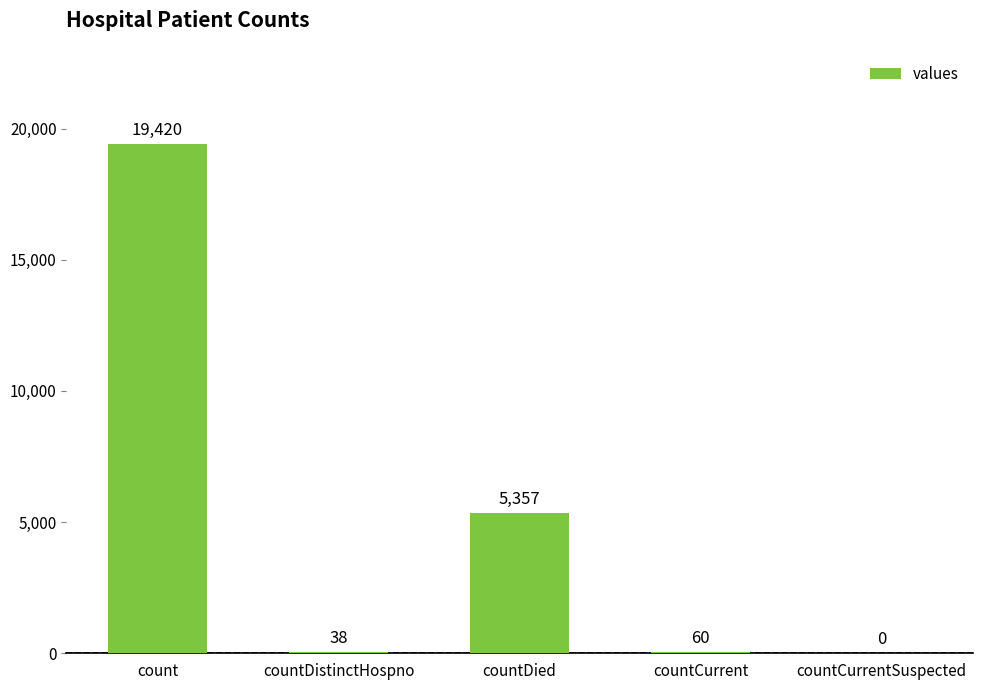

What is the sum of the values at countCurrent and countCurrentSuspected?

60